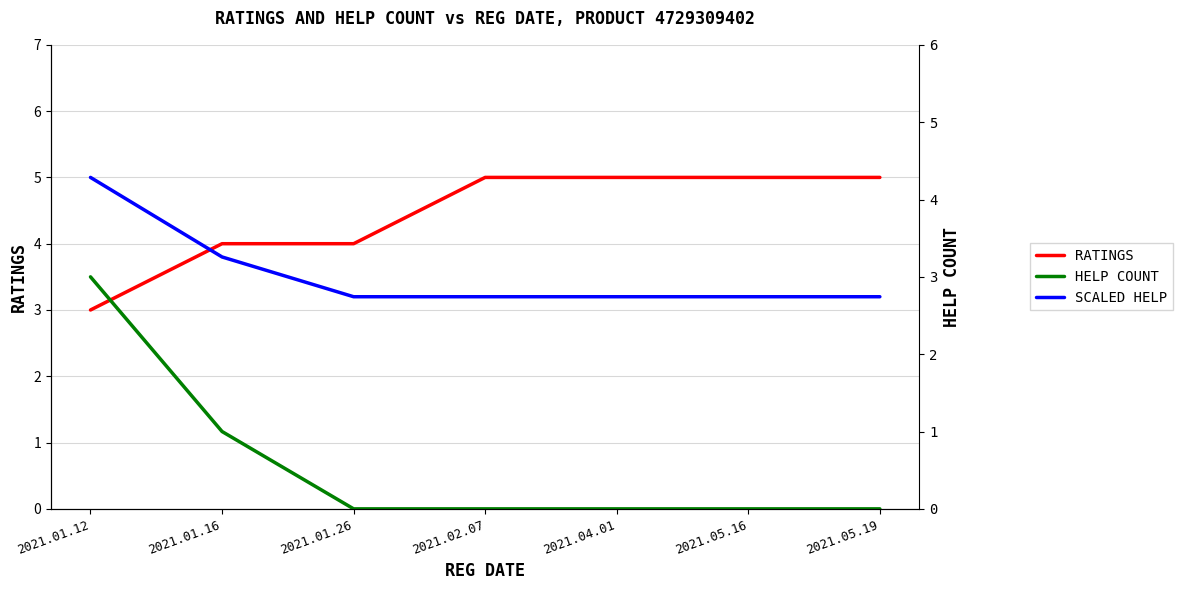

Where is RATINGS nearest to the value 4?

2021.01.16